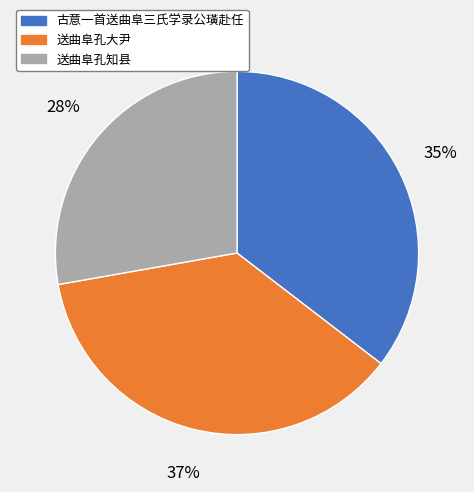

What is the largest slice in the pie chart?

送曲阜孔大尹